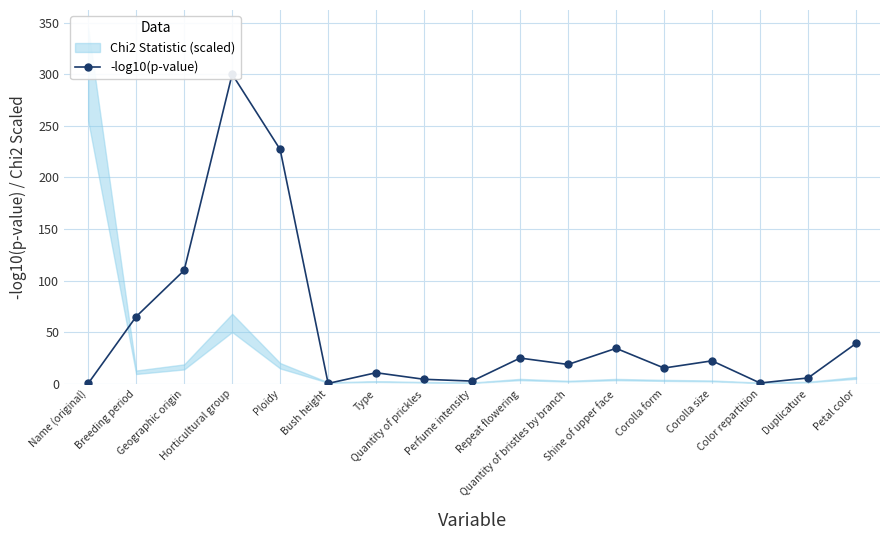

Reading left to right, transcribe all the data shown in this chart.

0.3	65.1	110.0	300.0	227.1	0.4	10.7	4.4	2.6	24.9	18.8	34.4	15.3	22.3	0.8	5.7	39.1